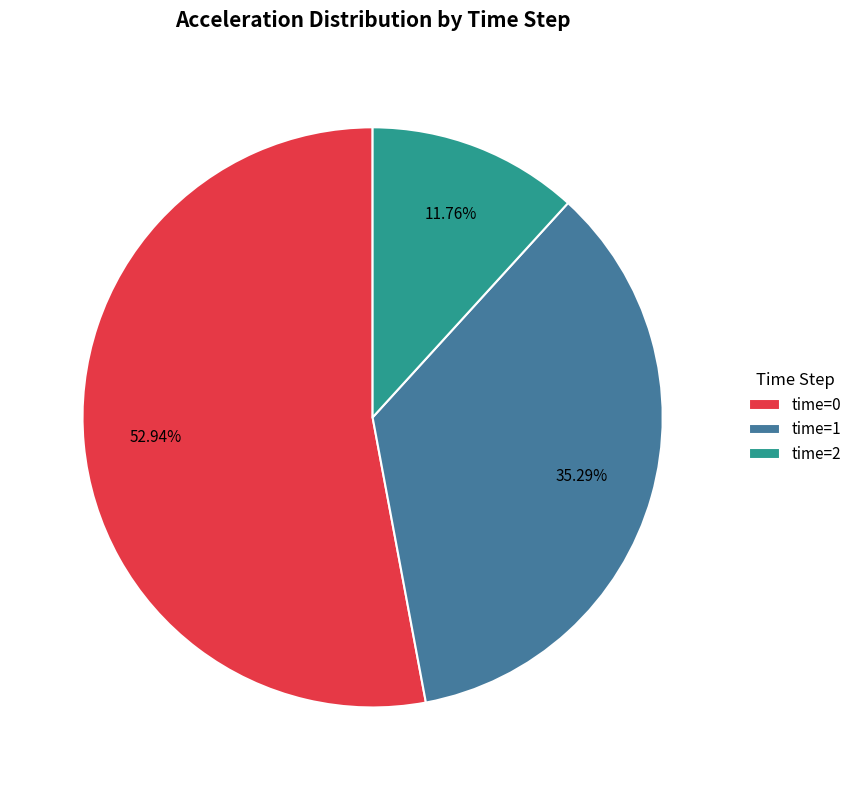

Which has a higher value, time=0 or time=2?

time=0